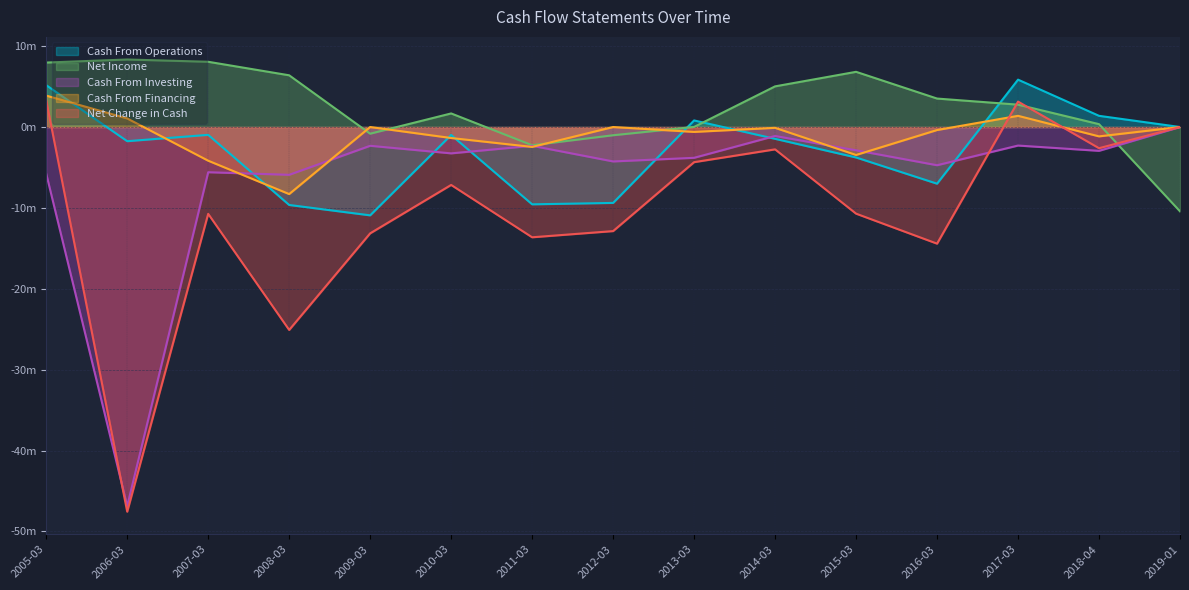

What is the spread (max minus min) of values at 2005-03?

13.7